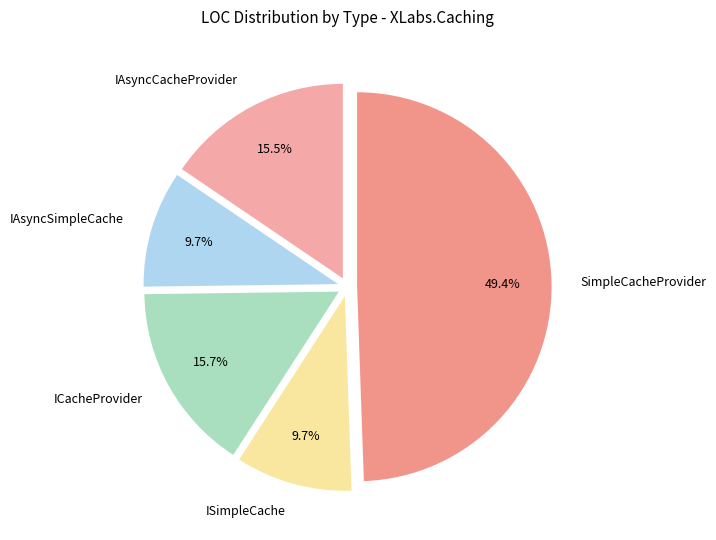

Between IAsyncCacheProvider and IAsyncSimpleCache, which is larger?

IAsyncCacheProvider